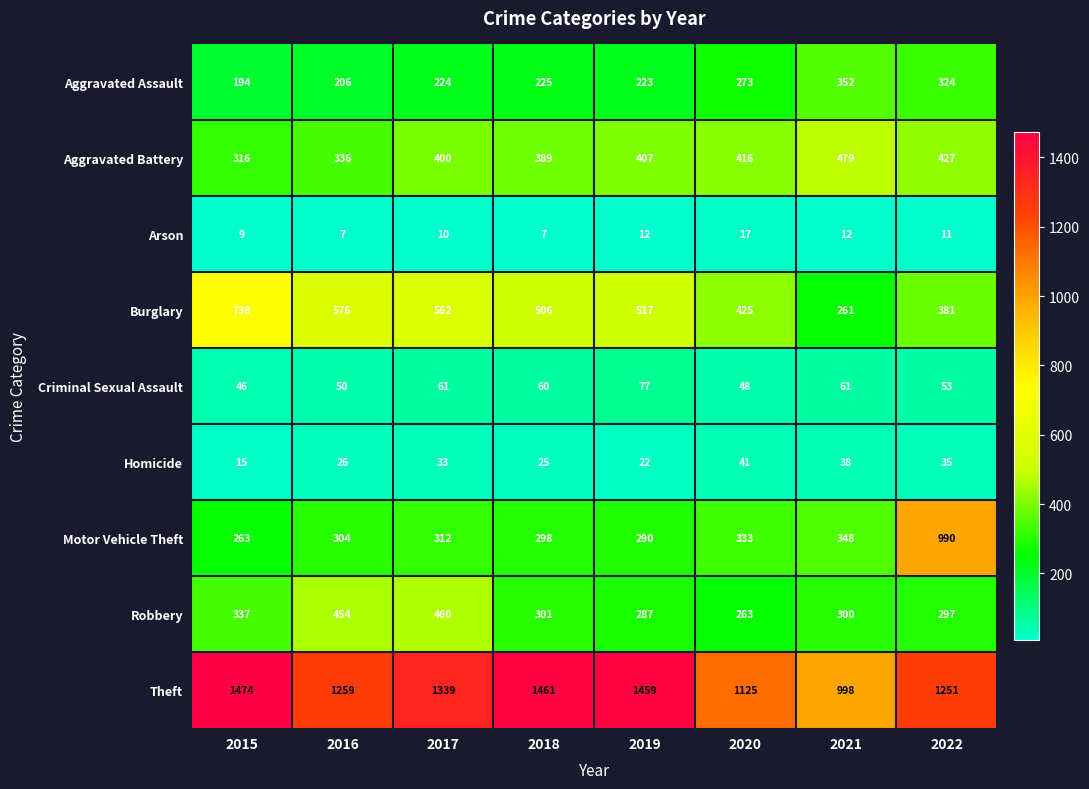

What is the total value across all series at 2015?

3392